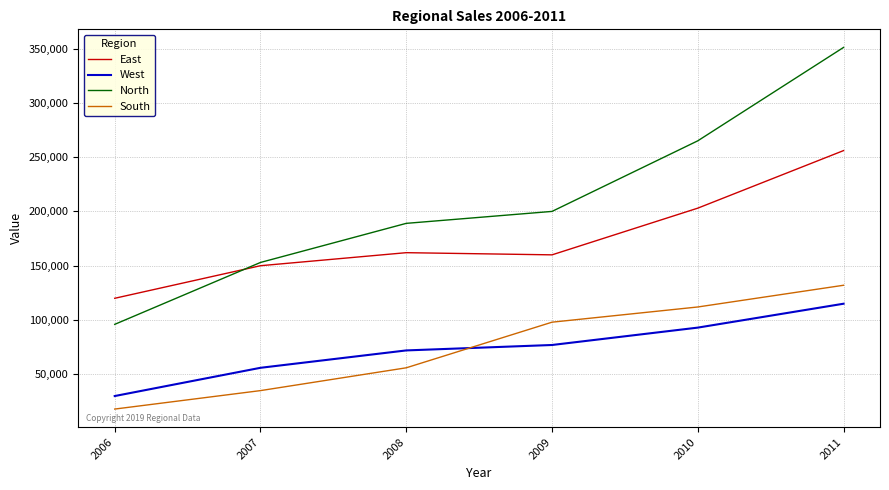

Is it true that North equals 72634 at 2008?

False